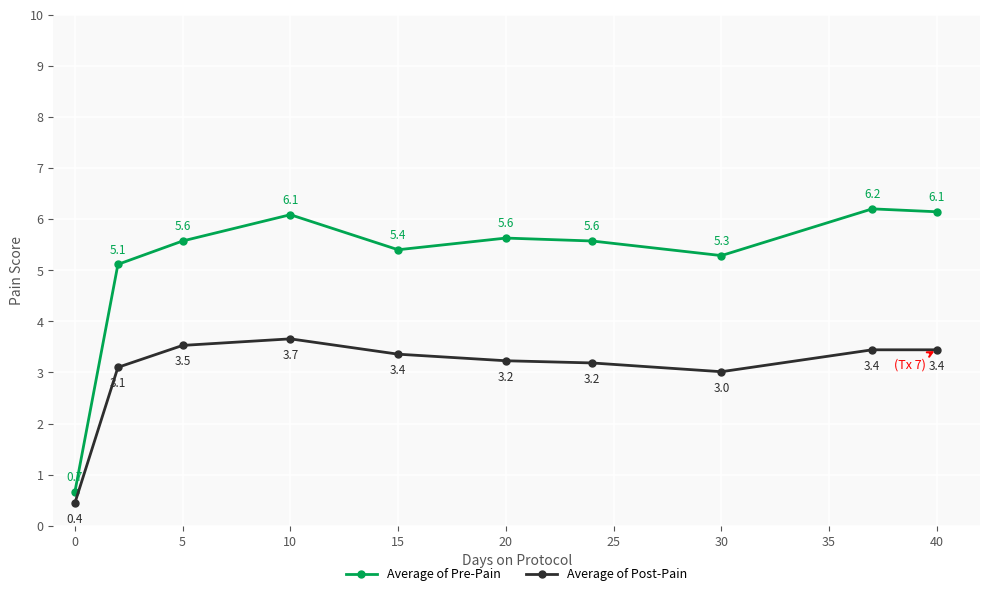

Does the chart display data point markers on the line(s)?

Yes